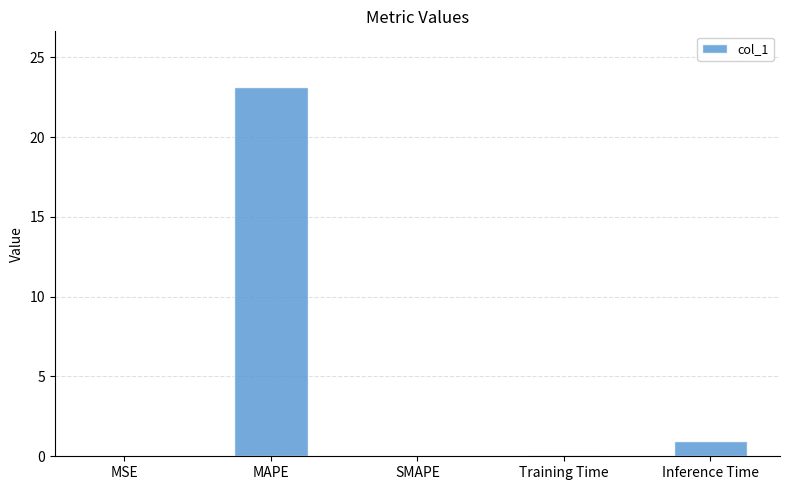

Count the number of data series in this chart.

1